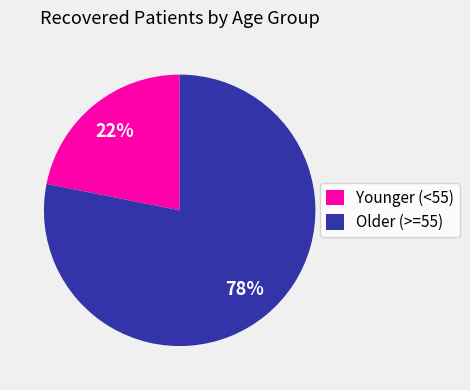

To the nearest percent, what portion does Younger (<55) represent?

22%